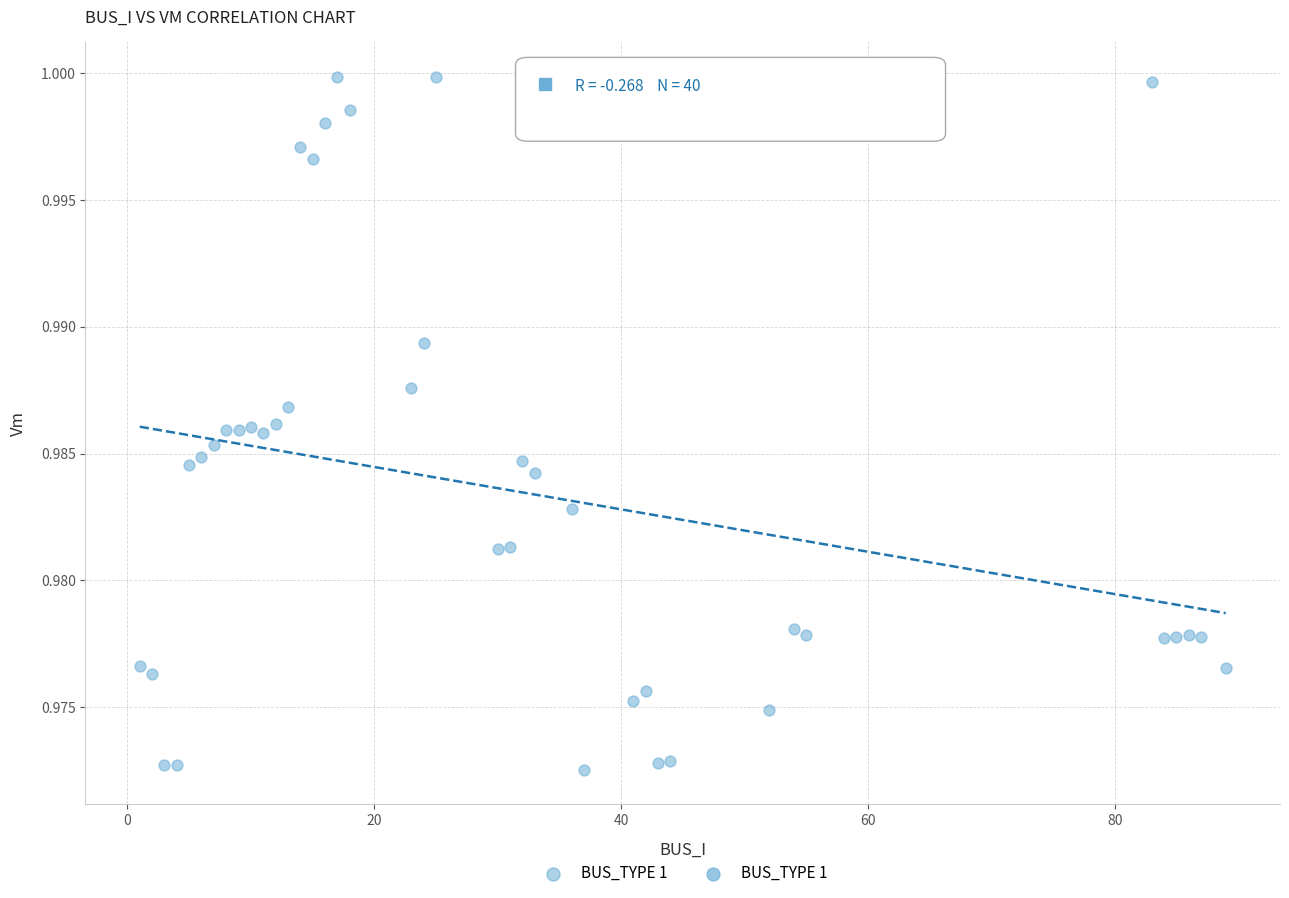

What is the range of X values (max minus min)?

88.0